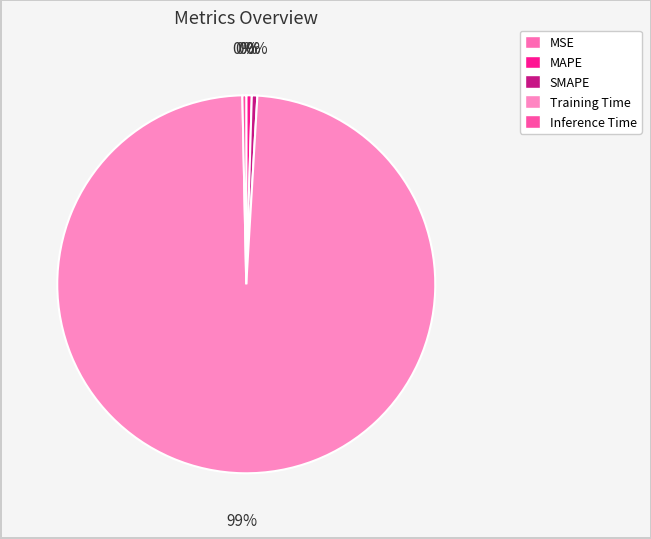

The MAPE slice represents 1% of the pie. True or false?

False